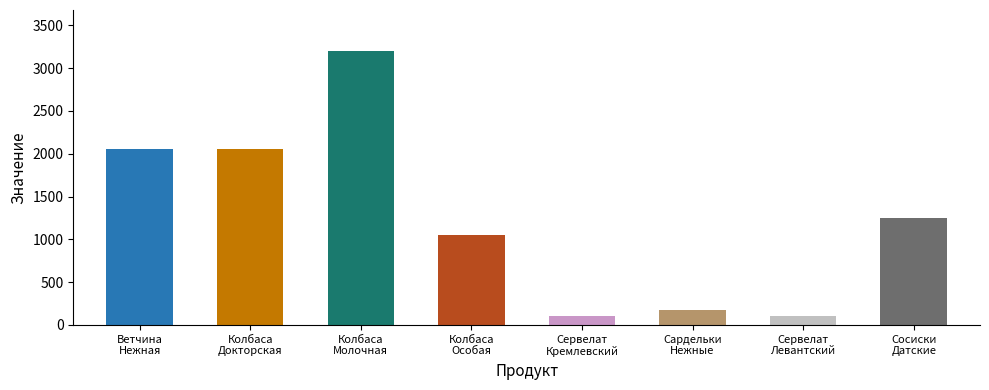

What is the value of the 6th bar from the left?

170